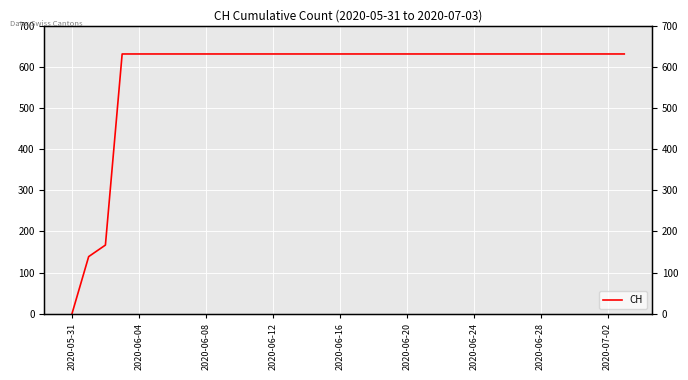

Is this an area chart (filled region under the line)?

No